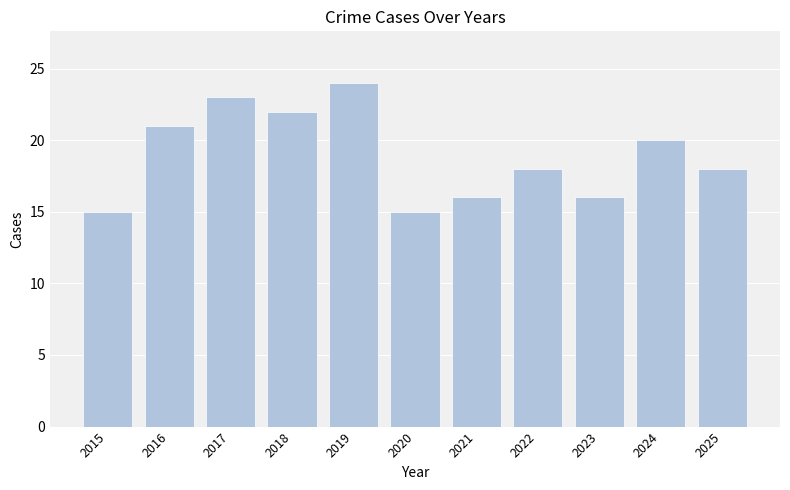

What is the greatest value displayed?

24